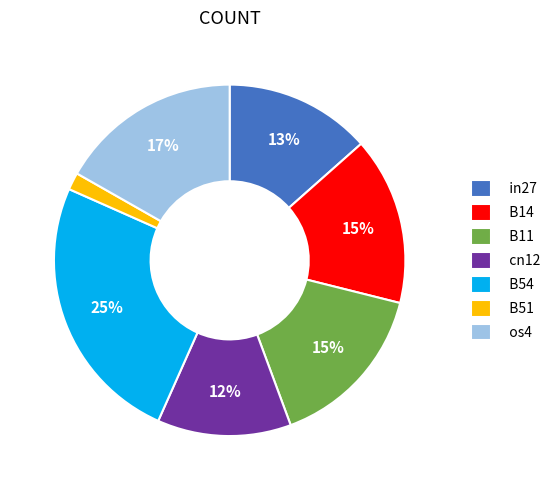

Count the number of slices in the pie.

7